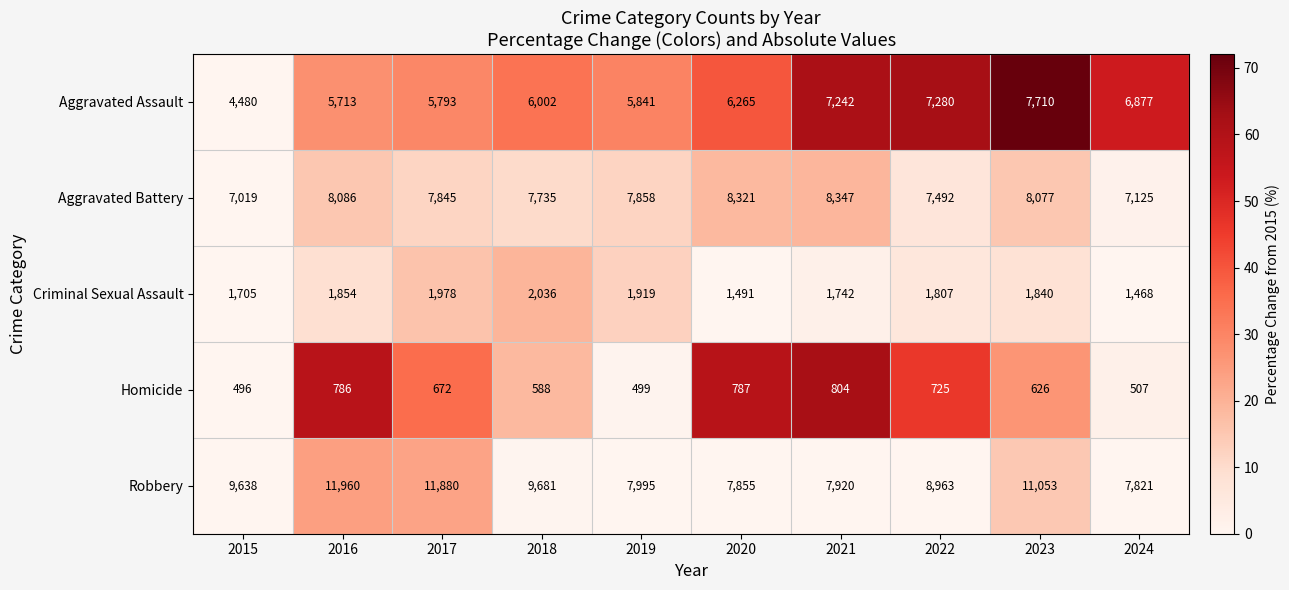

Which series changed the most between 2021 and 2024?

Aggravated Battery